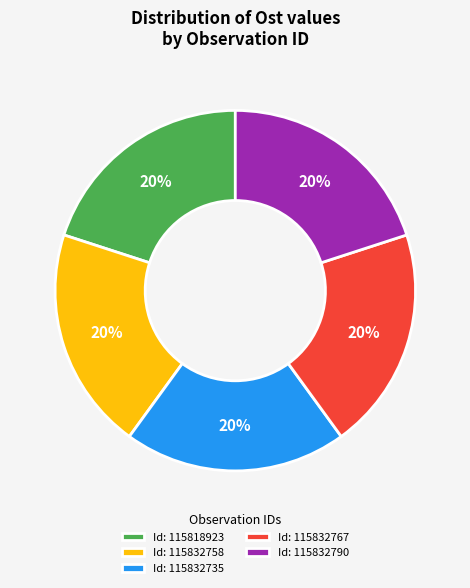

Is it true that Id: 115818923 is 11% of the pie?

False